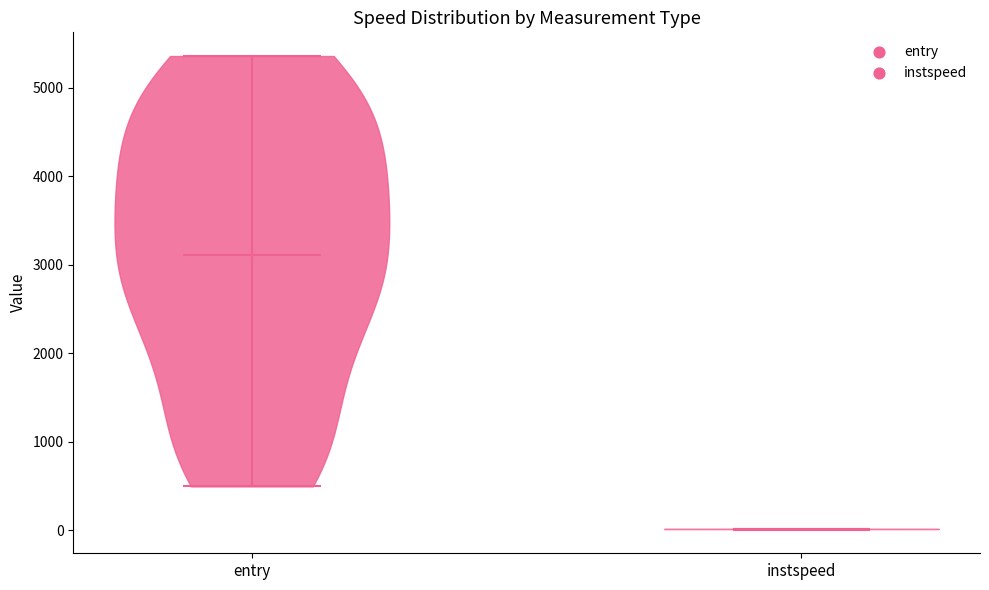

Which violin has the lowest median line?

instspeed